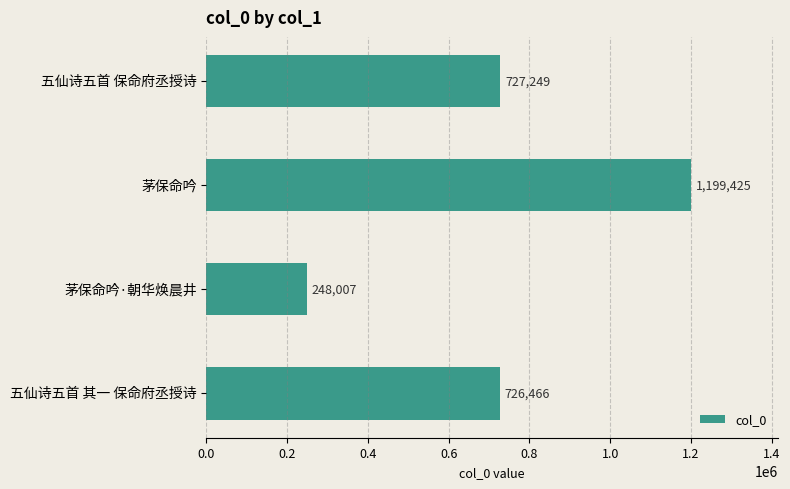

What is the smallest value displayed?

248007